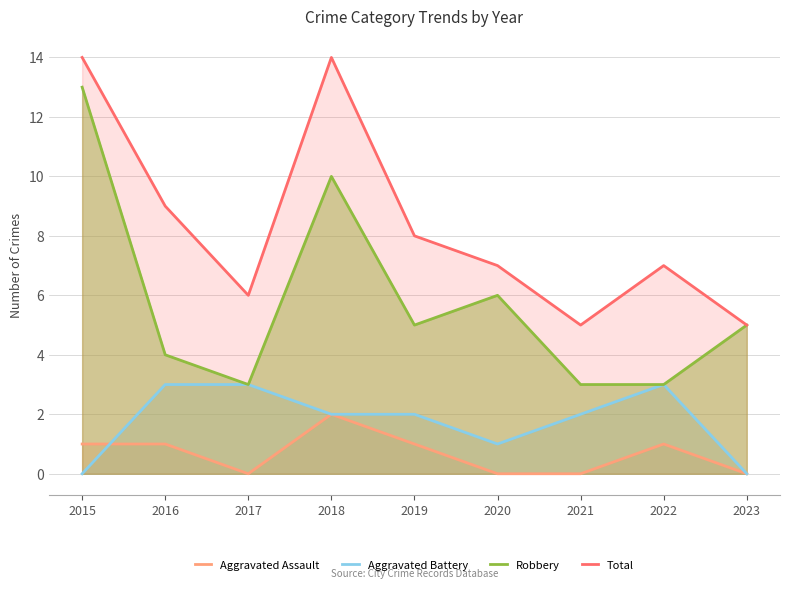

Between 2015 and 2021, which series saw the biggest shift?

Robbery